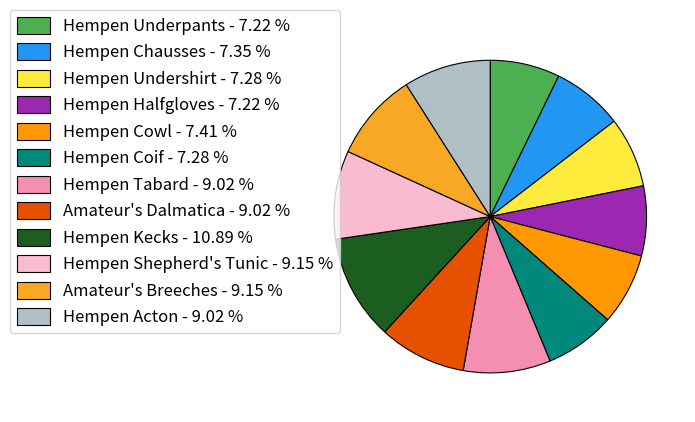

Does Amateur's Dalmatica represent more than half of the total?

No